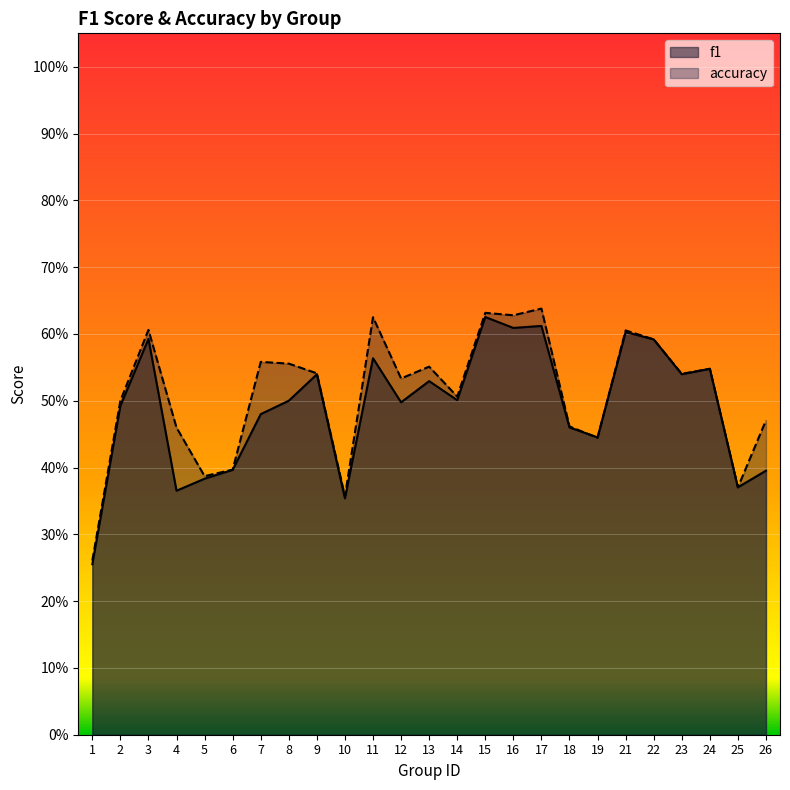

Rank the series by their average value, from lowest to highest.

f1, accuracy